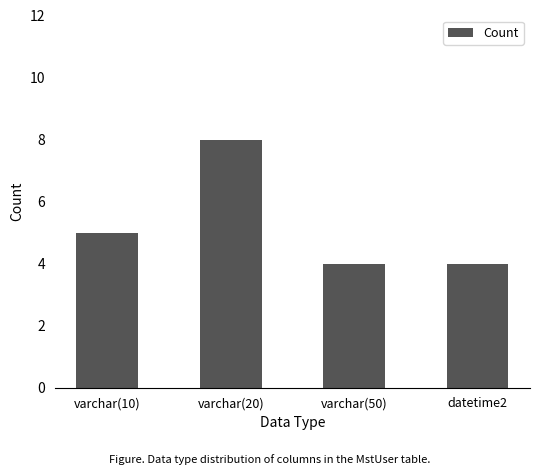

What is the value of the 3rd bar from the left?

4